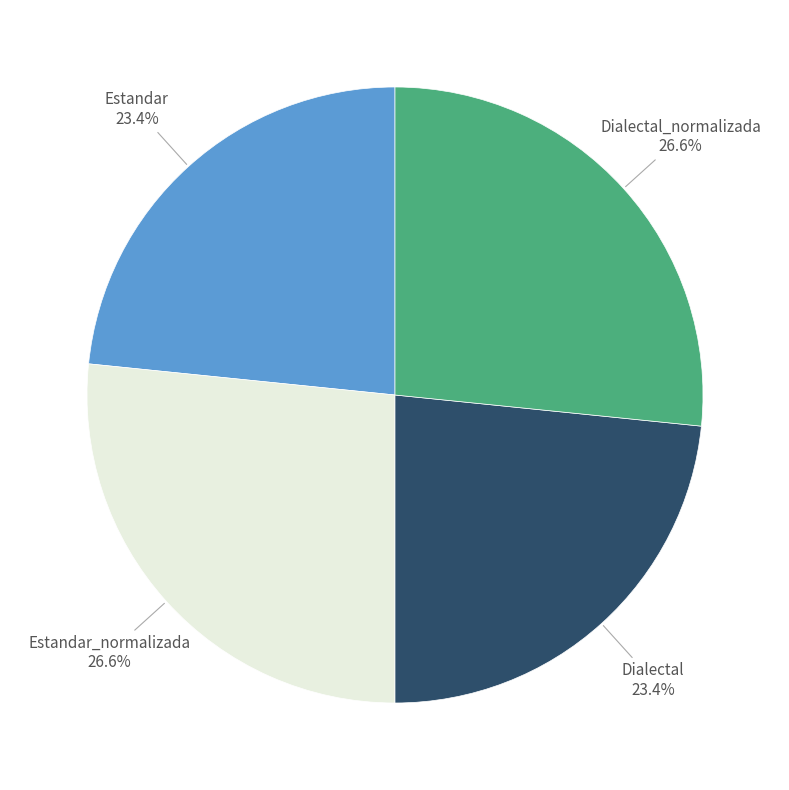

What is the smallest slice in the pie chart?

Estandar